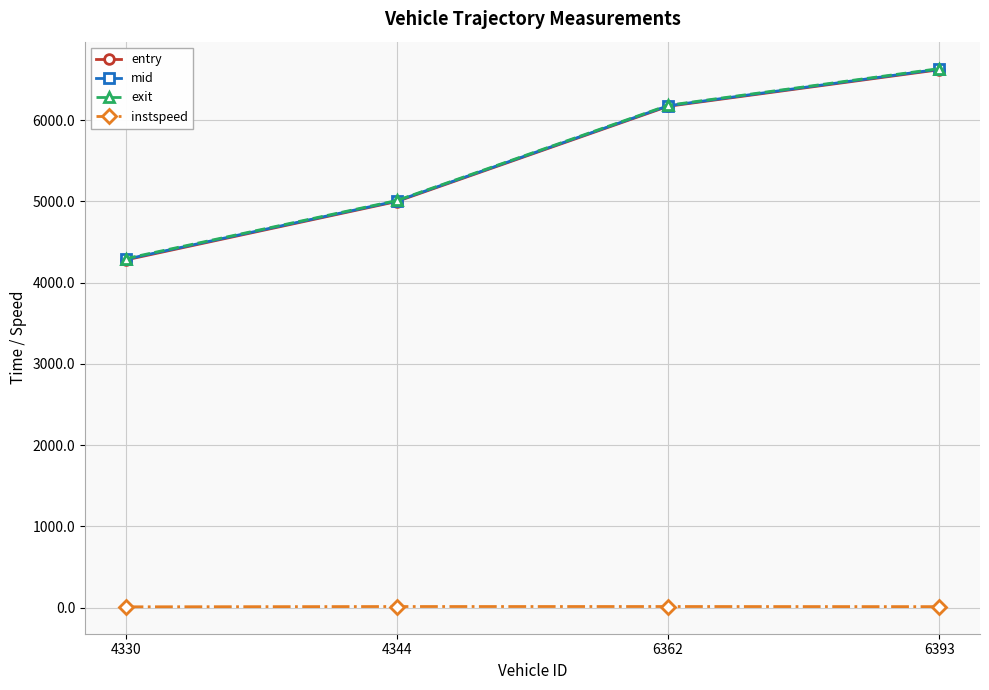

How many series are shown in this chart?

4